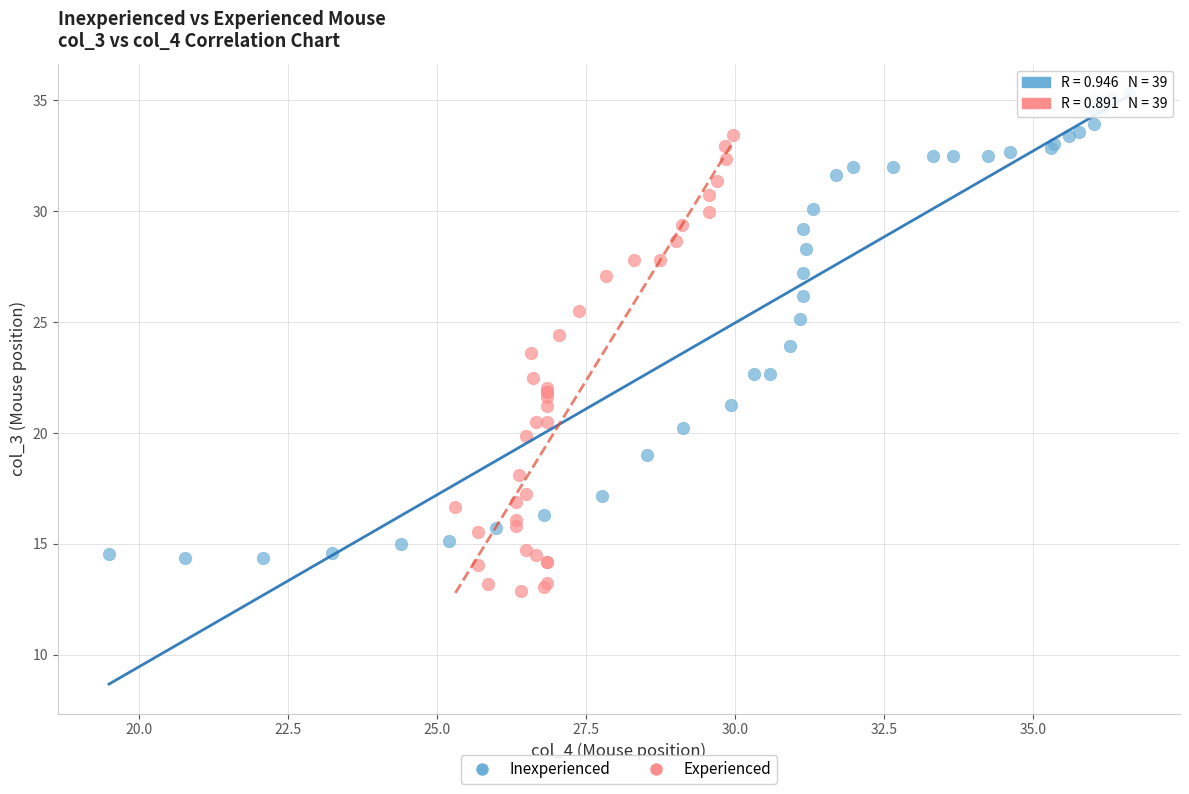

Which series has the largest Y range (max minus min)?

Inexperienced